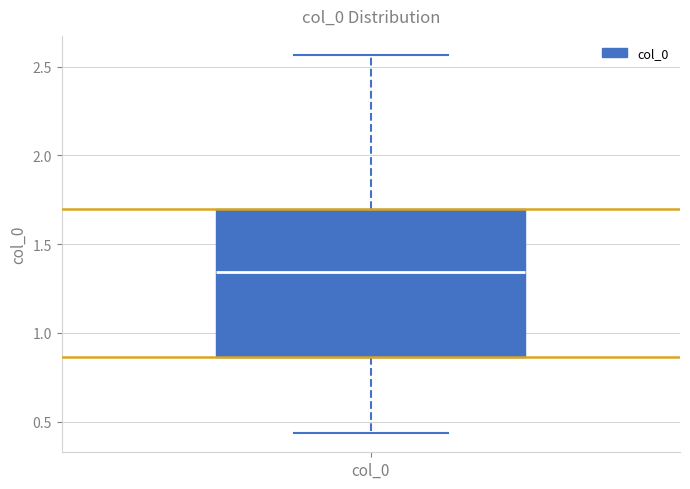

Transcribe this box plot: give where the median line is, the range the box spans, and where the two whiskers end, as read against the y-axis. The values are not printed on the chart, so give them approximately, as read against the axis.

median 1.35, box 0.85 to 1.70, whiskers 0.45 to 2.55